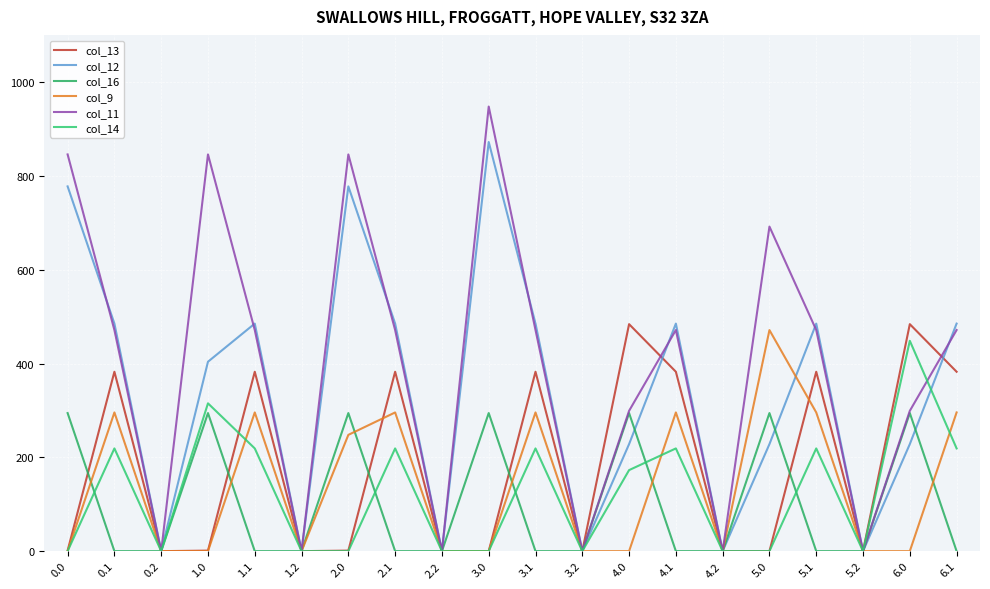

How many interior local valleys does the col_11 series have?

6